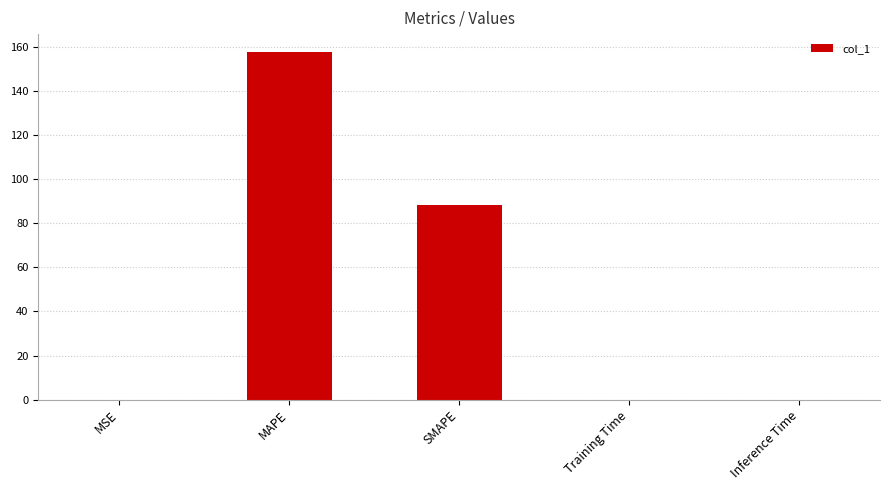

Between MAPE and Inference Time, which is larger?

MAPE